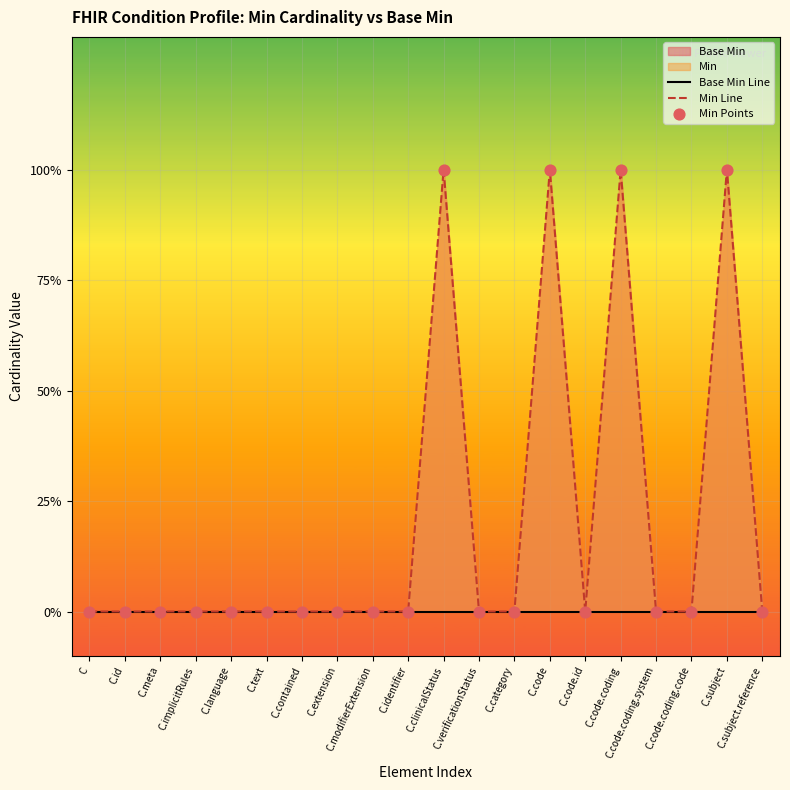

Which series has the largest total across all categories?

Min Line